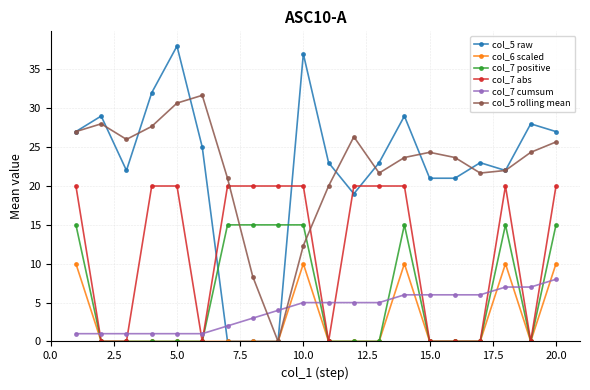

How many data points does each series have?

20